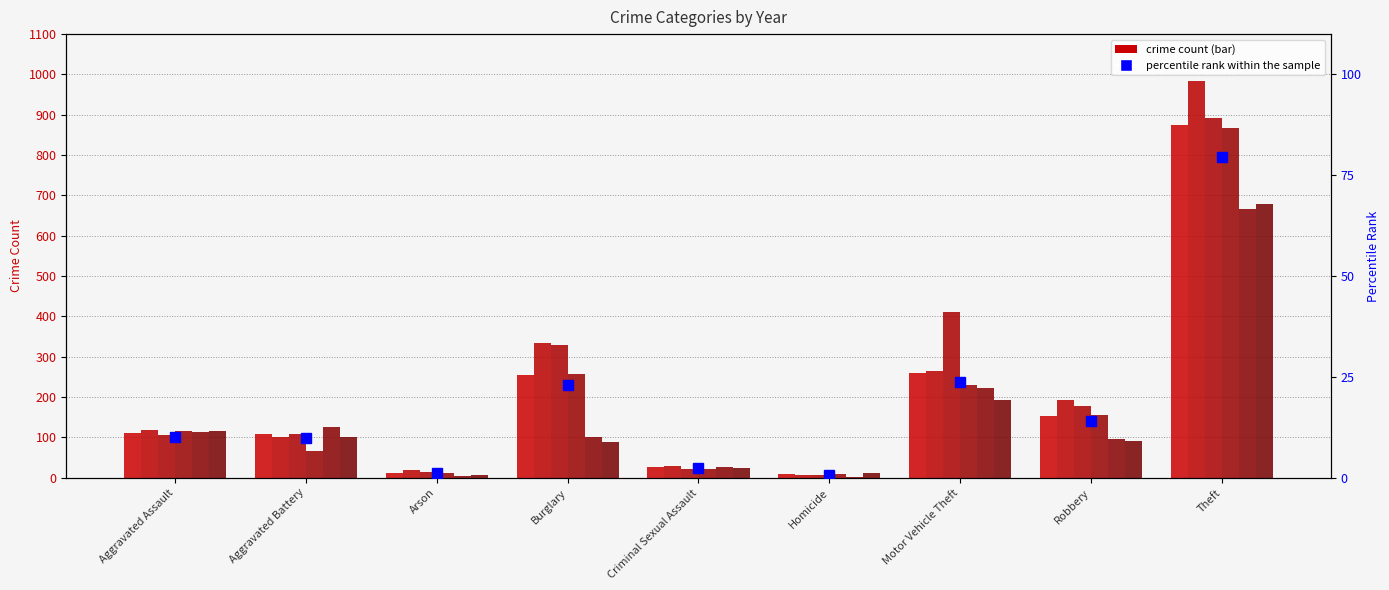

Does the chart contain any negative values?

No